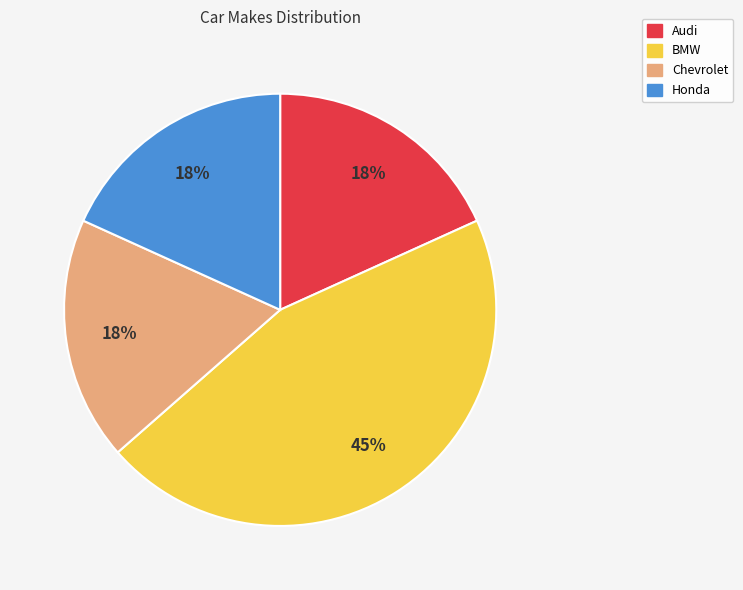

Between BMW and Audi, which is larger?

BMW